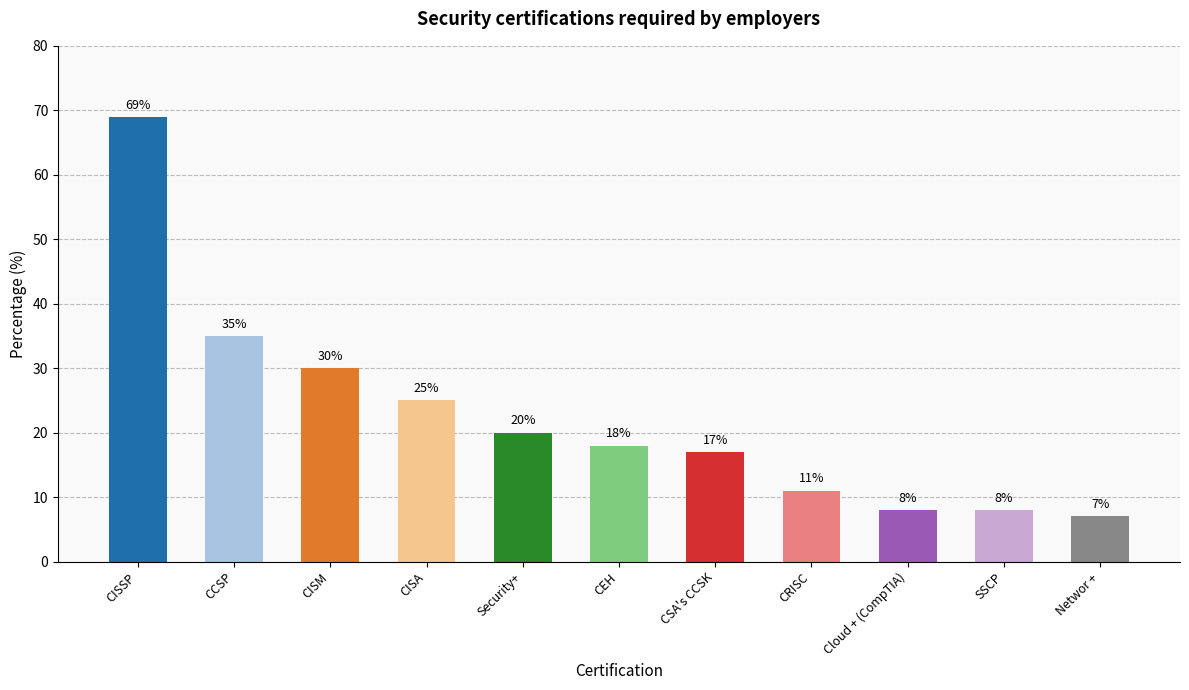

What is the average value?

23